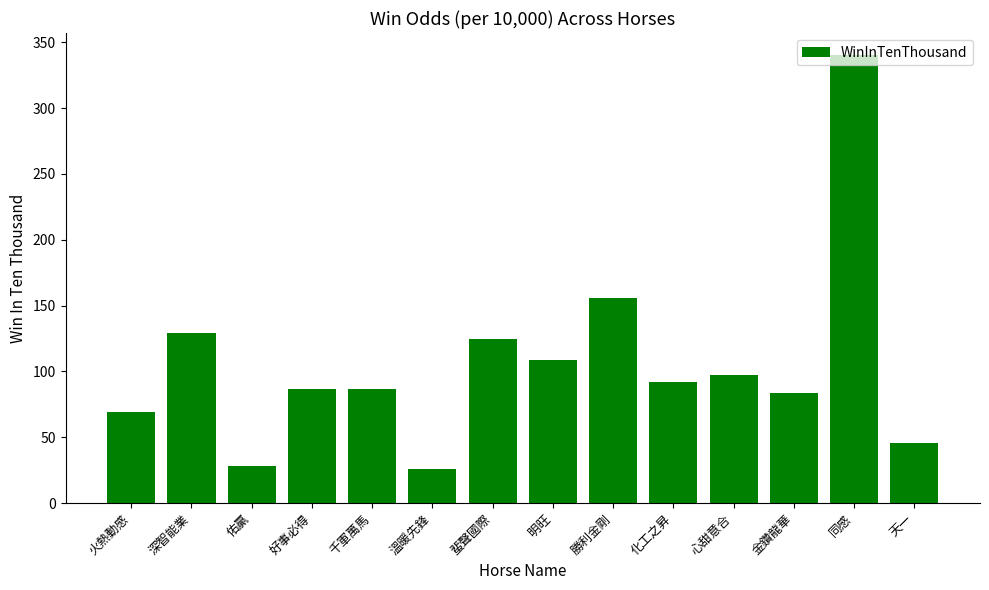

The chart shows a value of 46 at 天一. True or false?

True